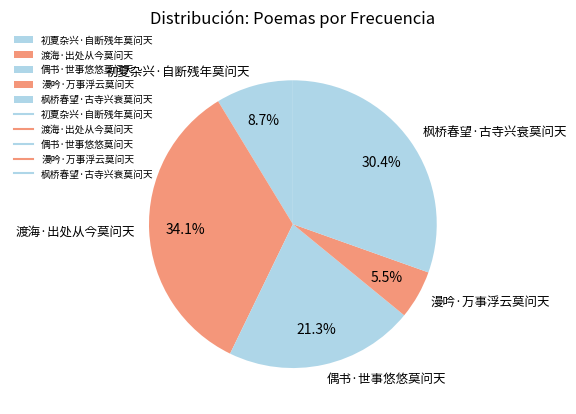

What percentage is the 偶书·世事悠悠莫问天 slice, to the nearest percent?

21%